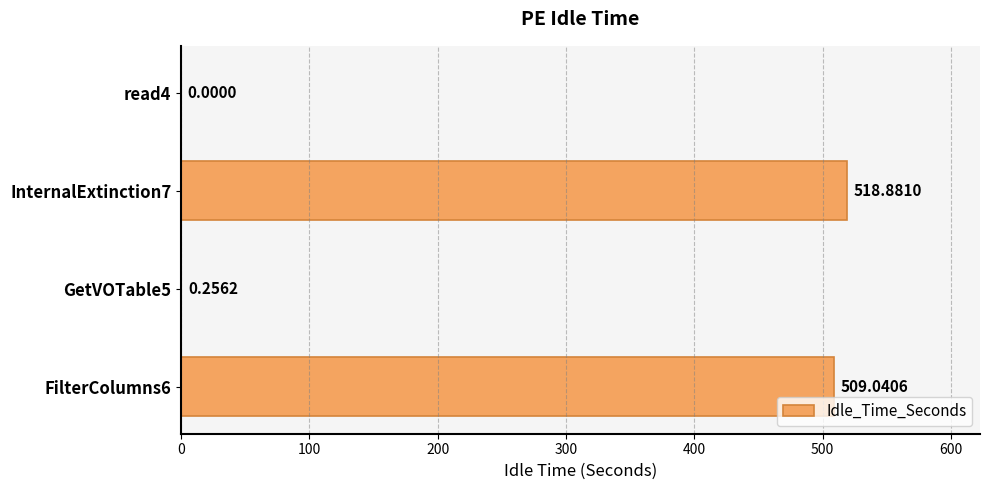

What is the sum of the values at FilterColumns6 and read4?

509.0